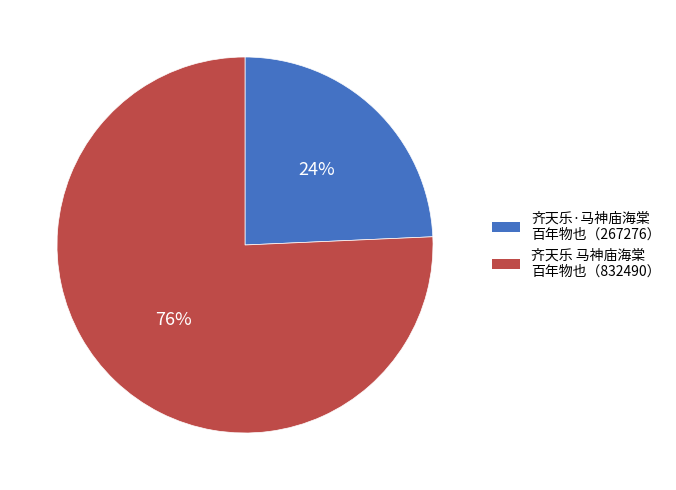

Between 齐天乐·马神庙海棠 百年物也（267276） and 齐天乐 马神庙海棠 百年物也（832490）, which is larger?

齐天乐 马神庙海棠 百年物也（832490）